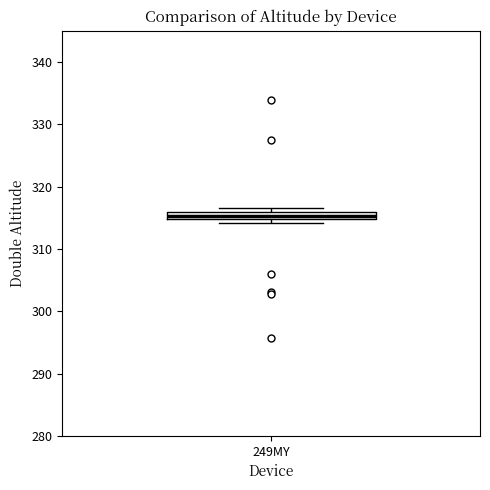

Where is the upper edge of the box for 249MY on the y-axis? The values are not printed on the chart, so give them approximately, as read against the axis.

316